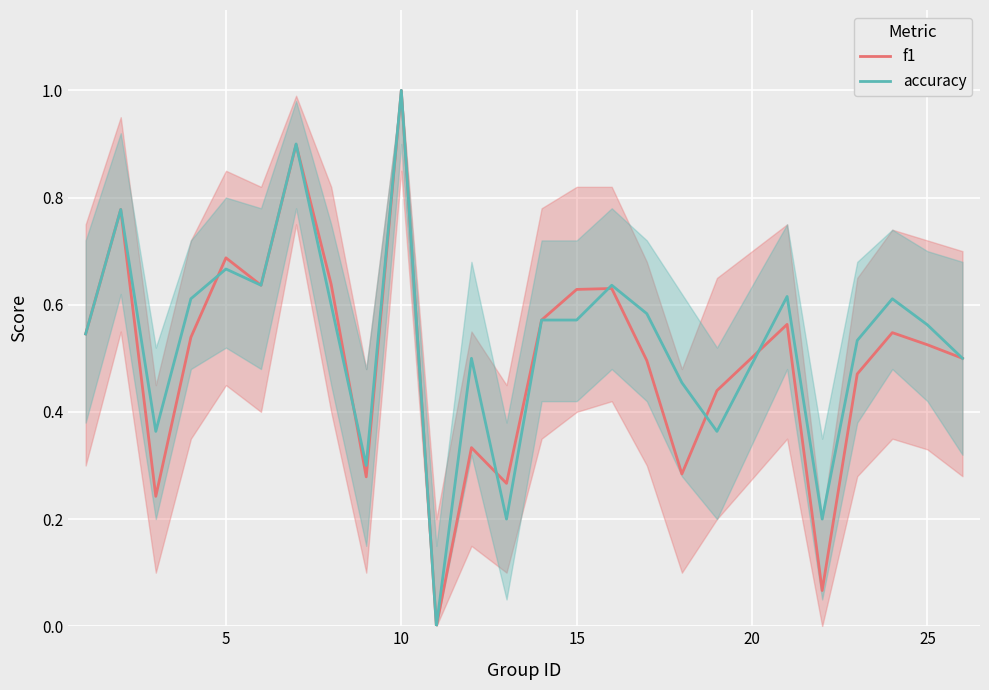

What is the difference between the maximum and minimum values in the accuracy series?

1.0